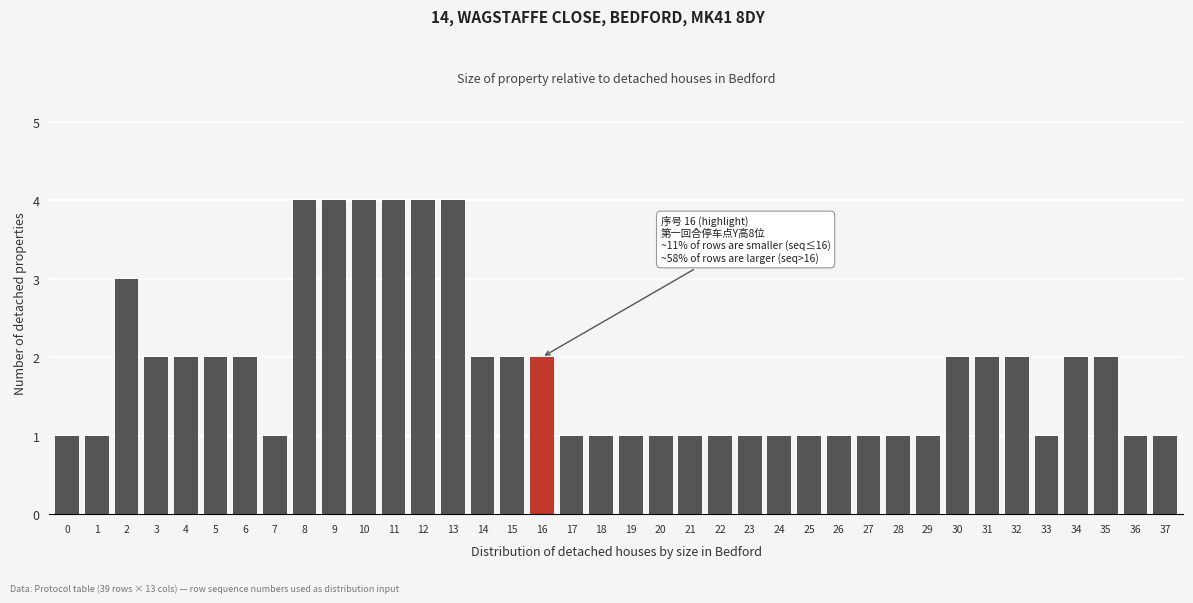

What is the maximum value shown in the chart?

4